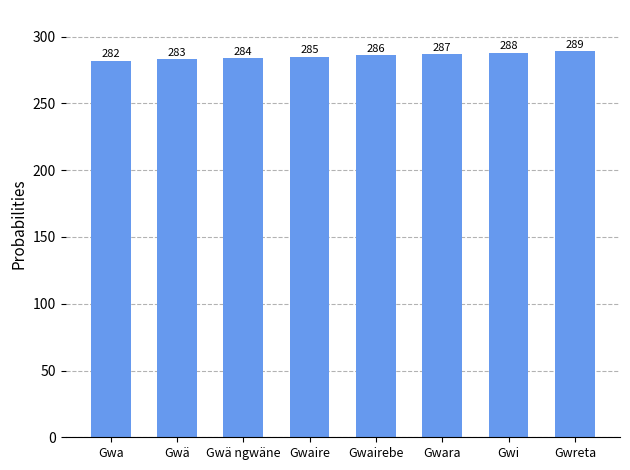

The value at Gwä is 183. True or false?

False